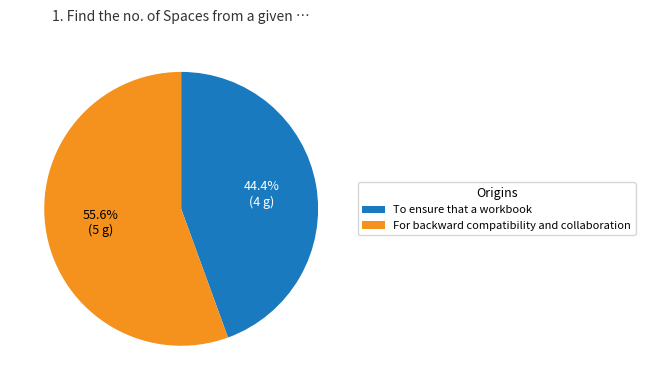

To the nearest percent, what portion does For backward compatibility and collaboration represent?

56%